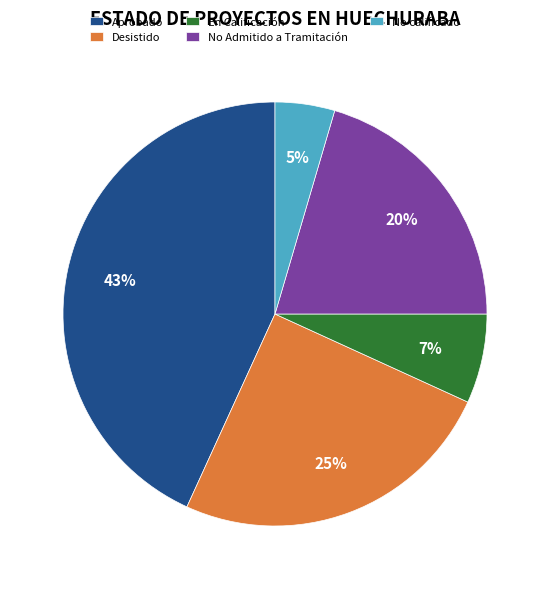

True or false: En Calificación accounts for 17% of the total.

False